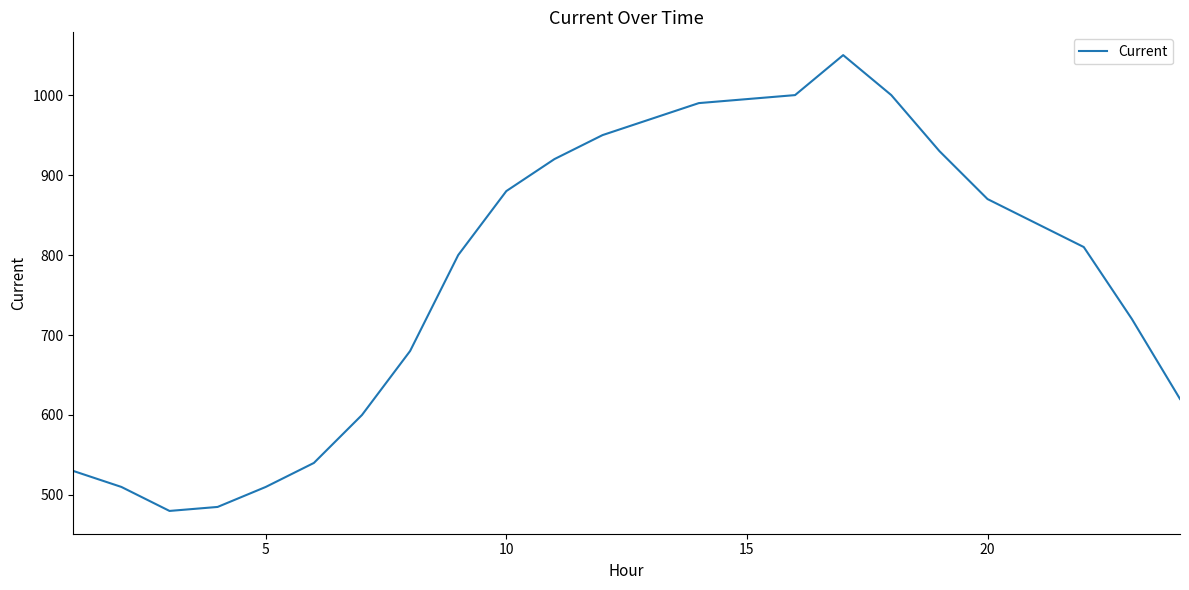

What is the difference between the maximum and minimum values?

570